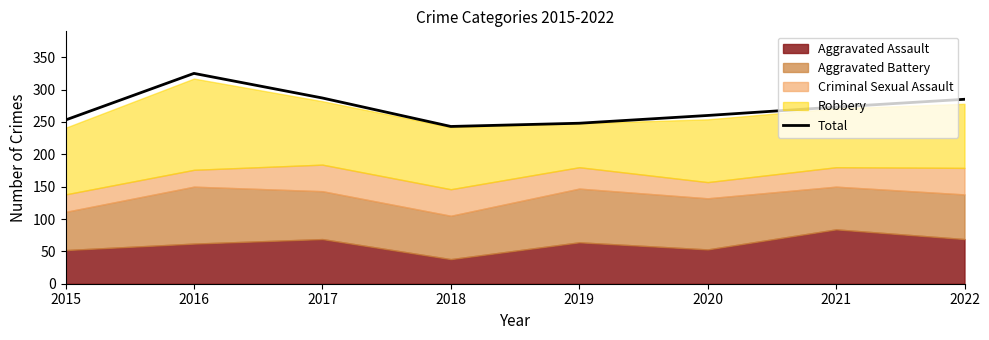

Reading left to right, list all the values displayed in this chart.

253	325	287	243	248	260	273	285